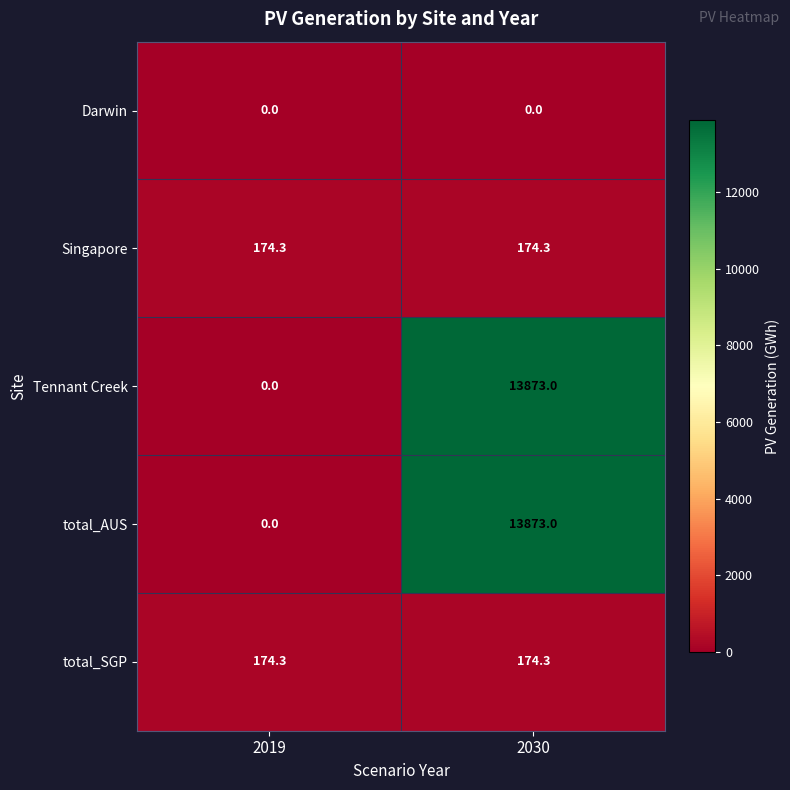

At which category is the sum across all series the highest?

2030